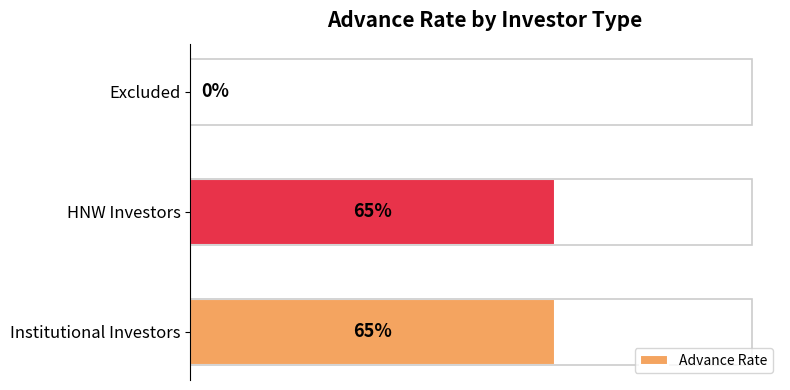

Are the bars horizontal?

Yes